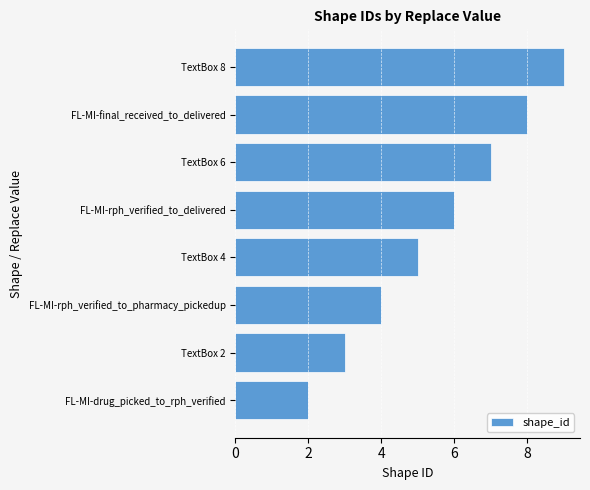

The value at TextBox 4 is 3. True or false?

False